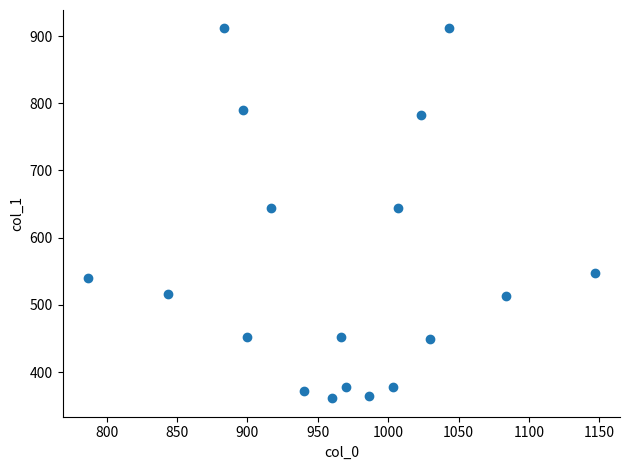

What is the range of Y values (max minus min)?

550.1